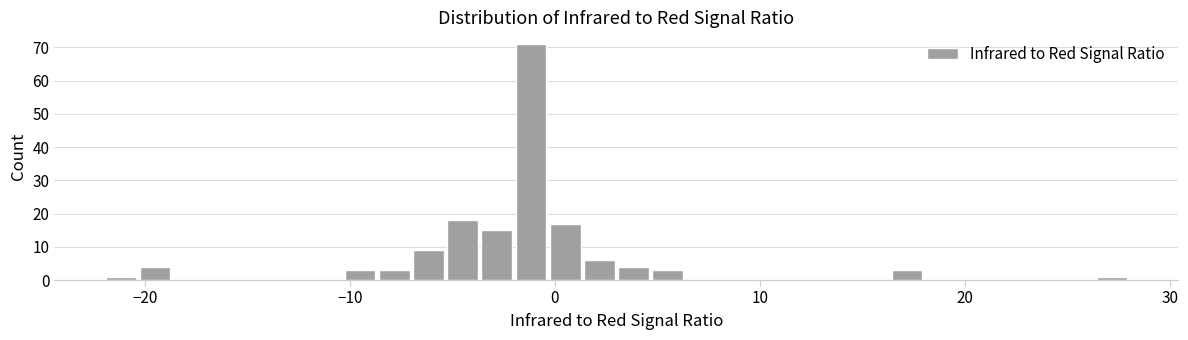

Read against the x-axis, roughly where is the centre of the tallest bar?

-1